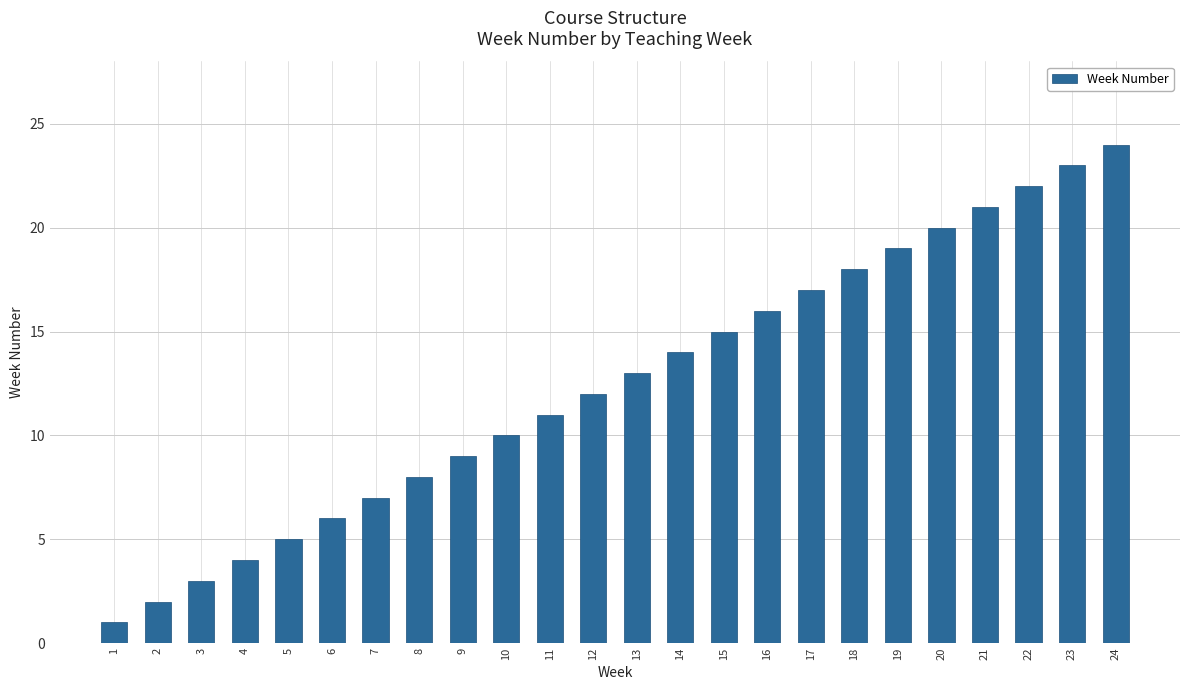

The value at 2 is 1. True or false?

False